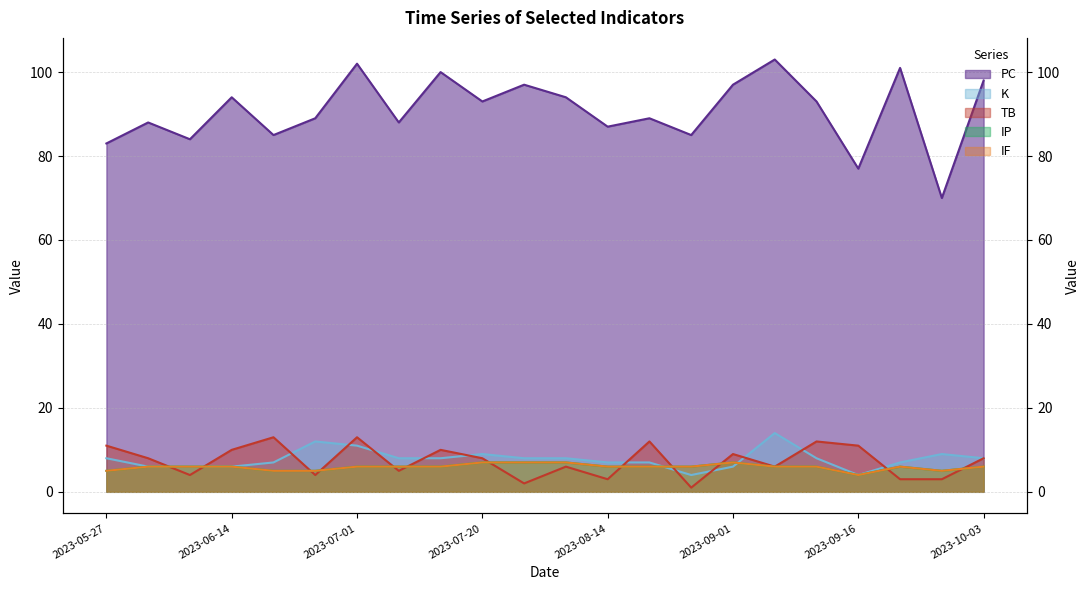

Does the chart have visible grid lines?

Yes